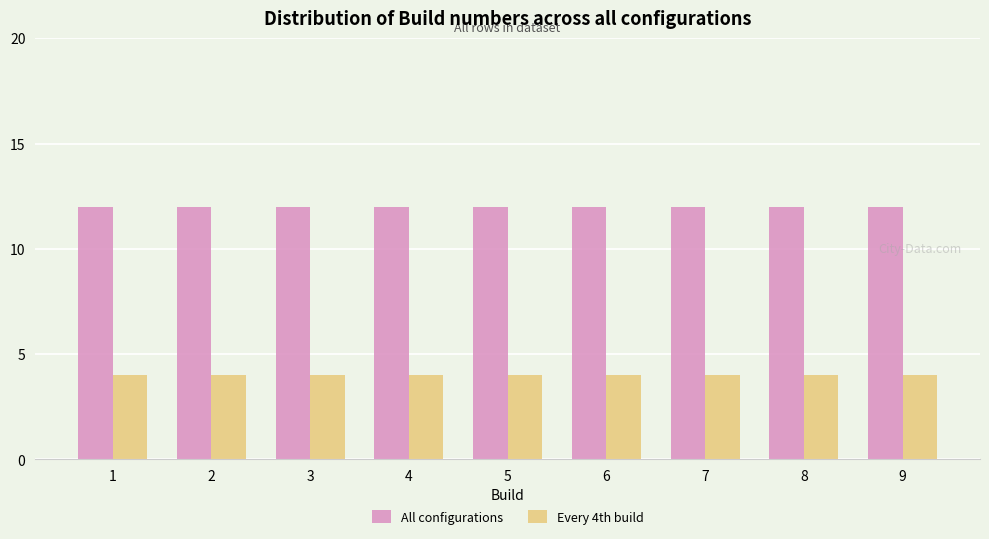

True or false: All configurations has a value of 12 at 8.

True